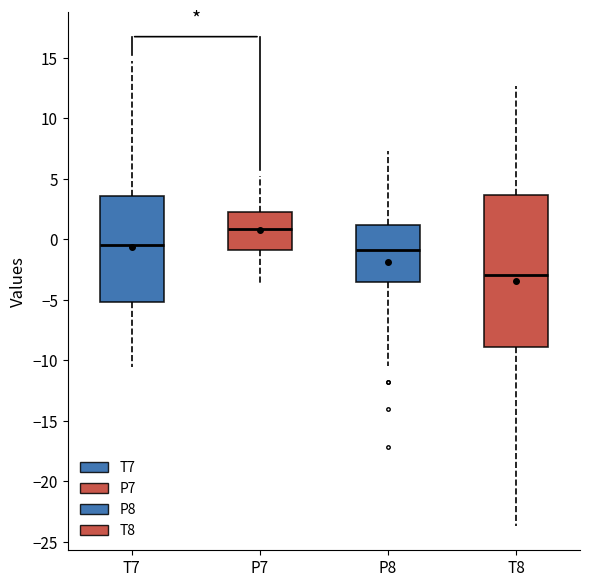

Reading left to right, transcribe this box plot: for each box, give where its median line is, the range the box spans, and where its two whiskers end, as read against the y-axis. The values are not printed on the chart, so give them approximately, as read against the axis.

T7: median -0.5, box -5.0 to 3.5, whiskers -10.5 to 14.5
P7: median 1.0, box -1.0 to 2.5, whiskers -3.5 to 5.0
P8: median -1.0, box -3.5 to 1.0, whiskers -10.5 to 7.0
T8: median -3.0, box -9.0 to 3.5, whiskers -23.5 to 12.5